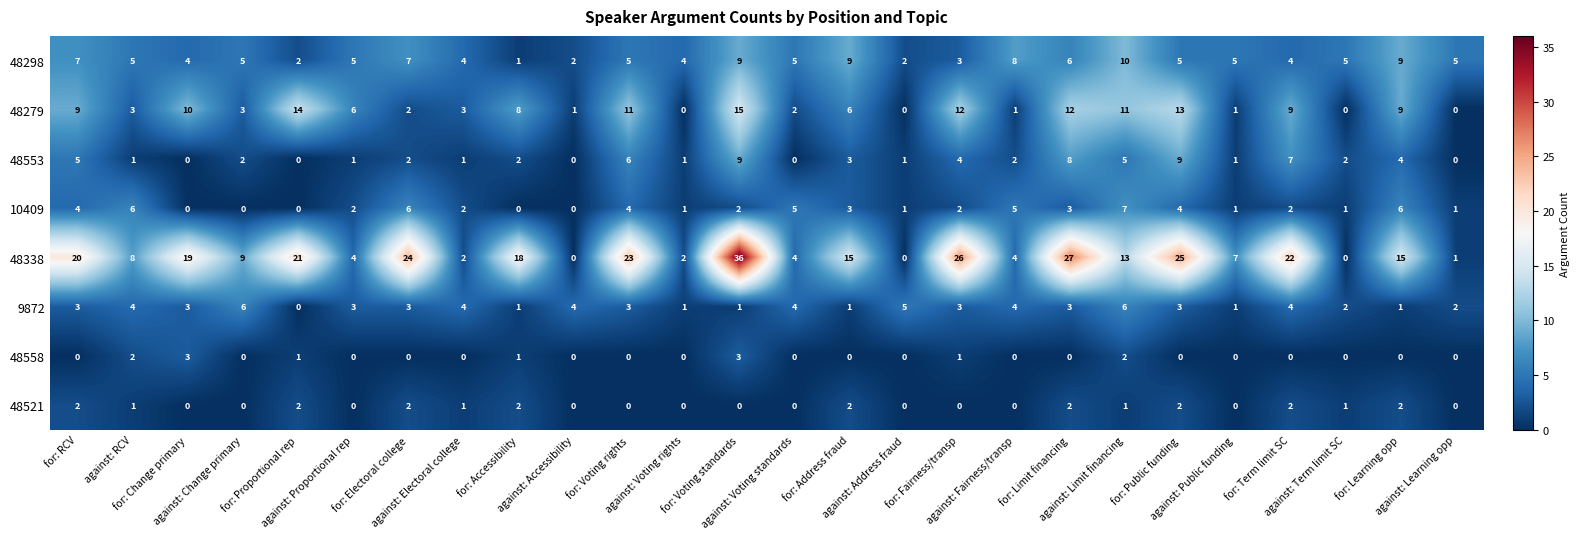

Which series has the widest spread of values?

48338